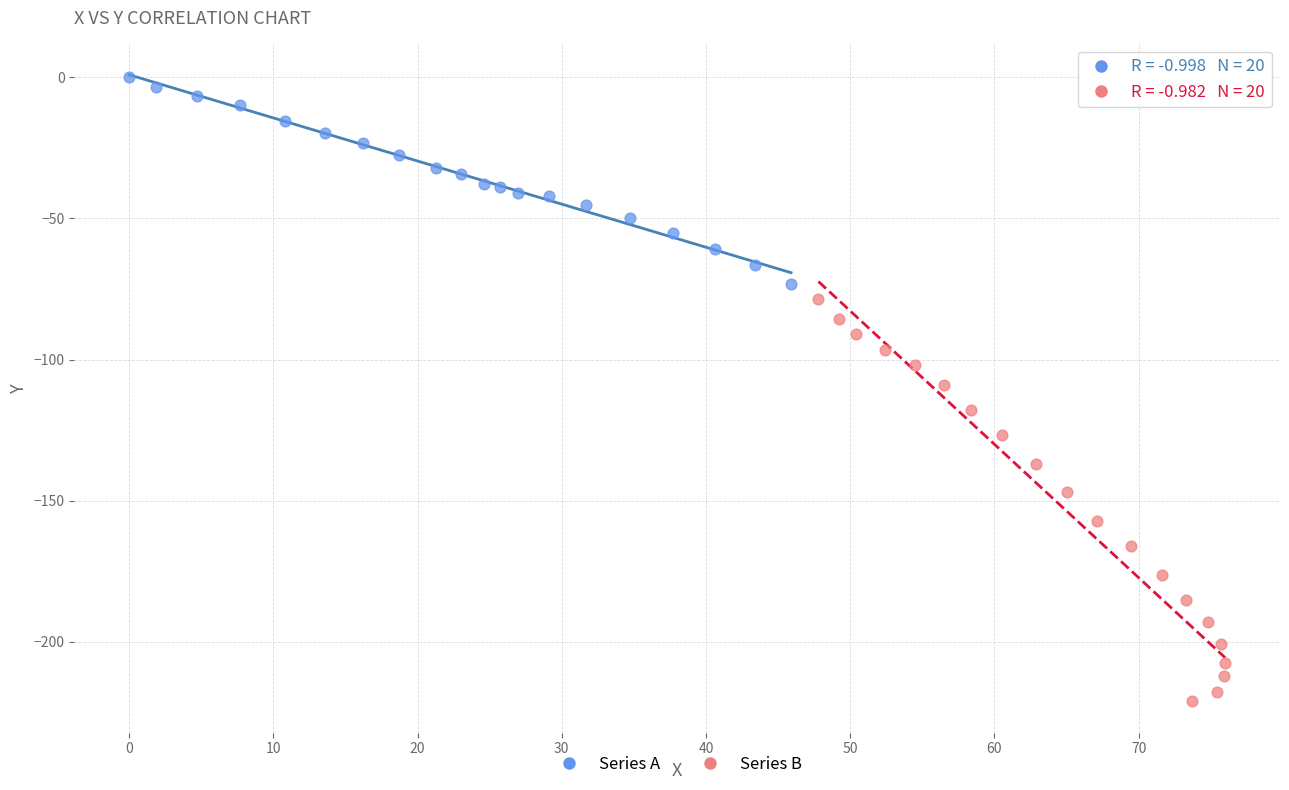

Which series has the widest spread of Y values?

Series B